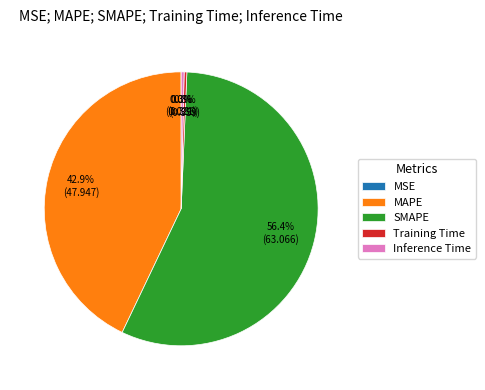

Which slice is the largest?

SMAPE